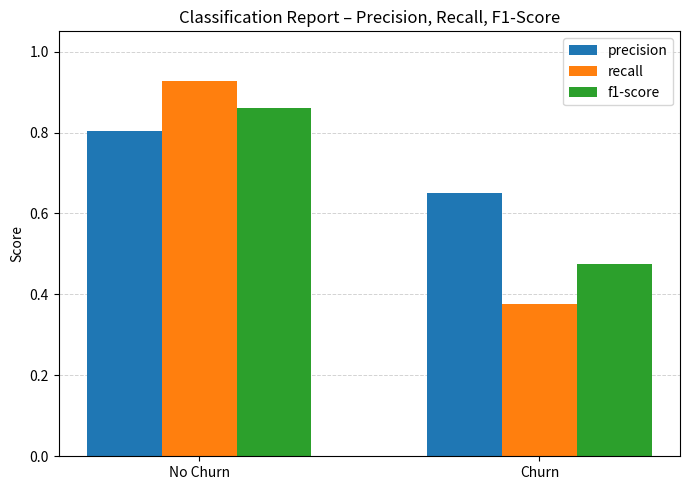

At which label is f1-score closest to 0?

Churn